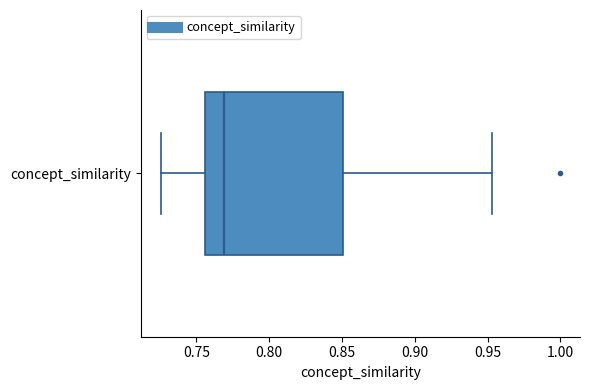

Read this box plot against the x-axis: the position of the median line, the range covered by the box, and the ends of both whiskers. The values are not printed on the chart, so give them approximately, as read against the axis.

median 0.770, box 0.755 to 0.850, whiskers 0.725 to 0.955